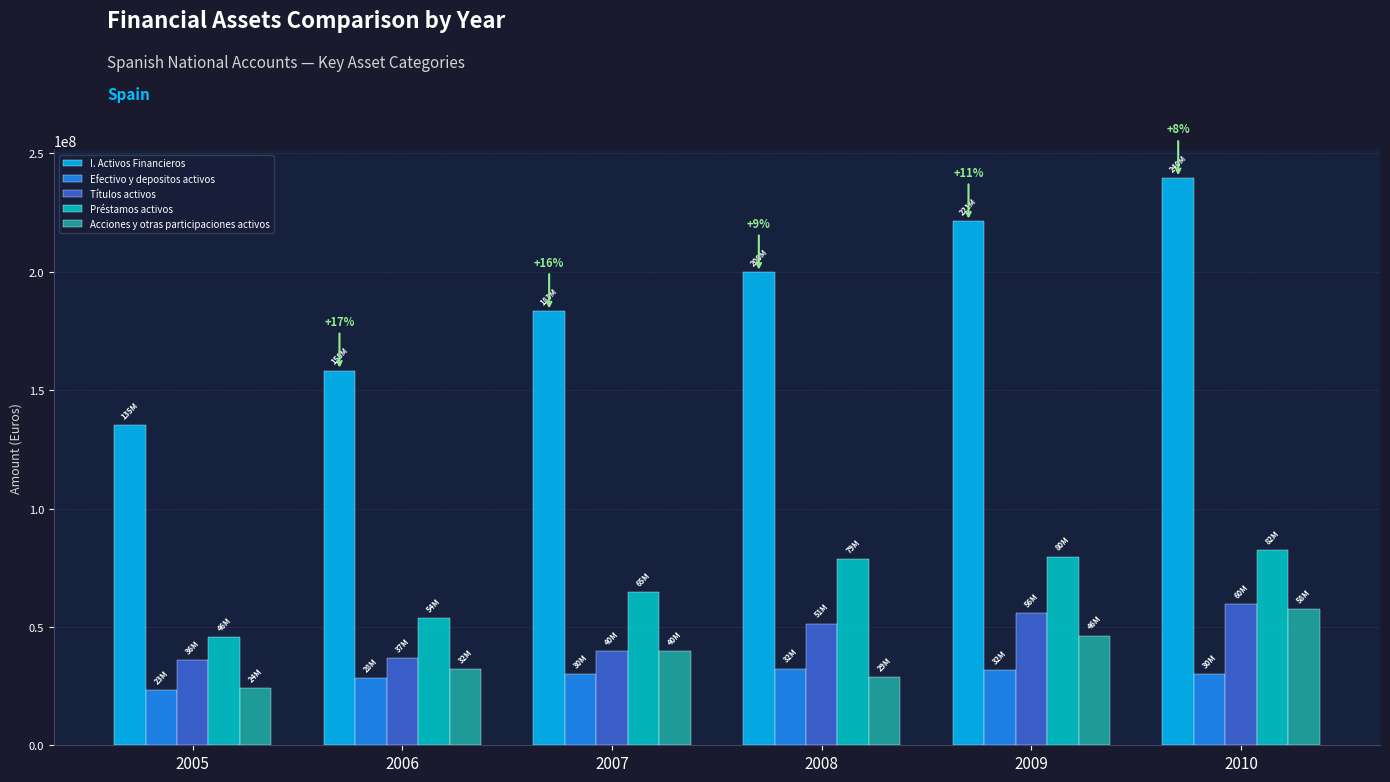

How many groups of bars are there?

6